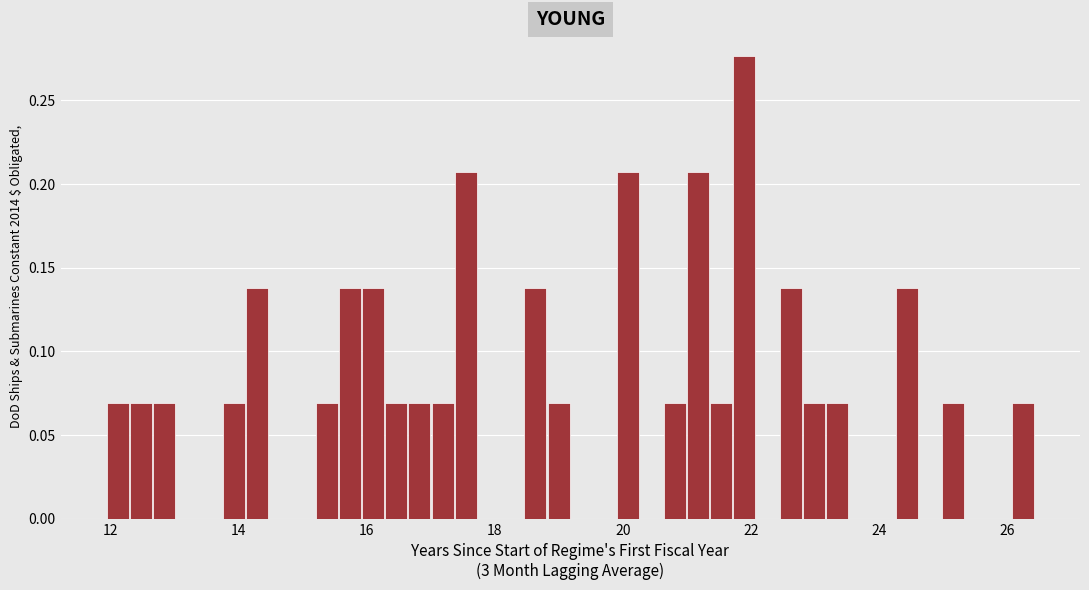

Read against the x-axis, roughly where is the centre of the tallest bar?

21.8